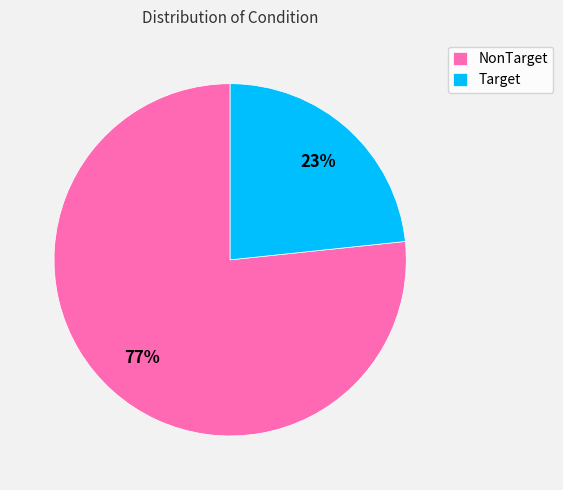

To the nearest percent, what percentage of the pie is NonTarget?

77%